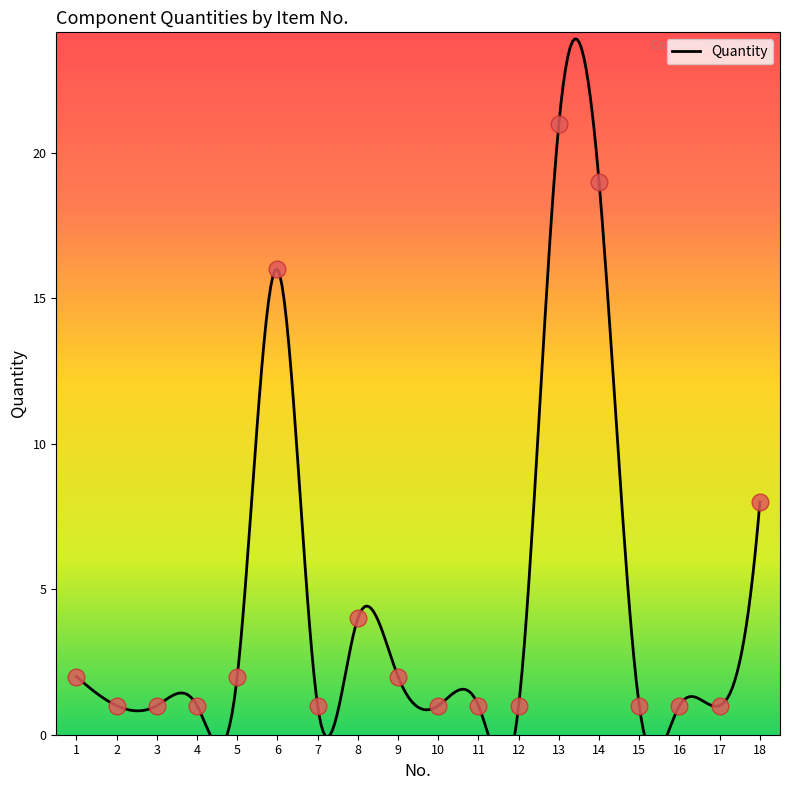

What is the greatest value displayed?

21